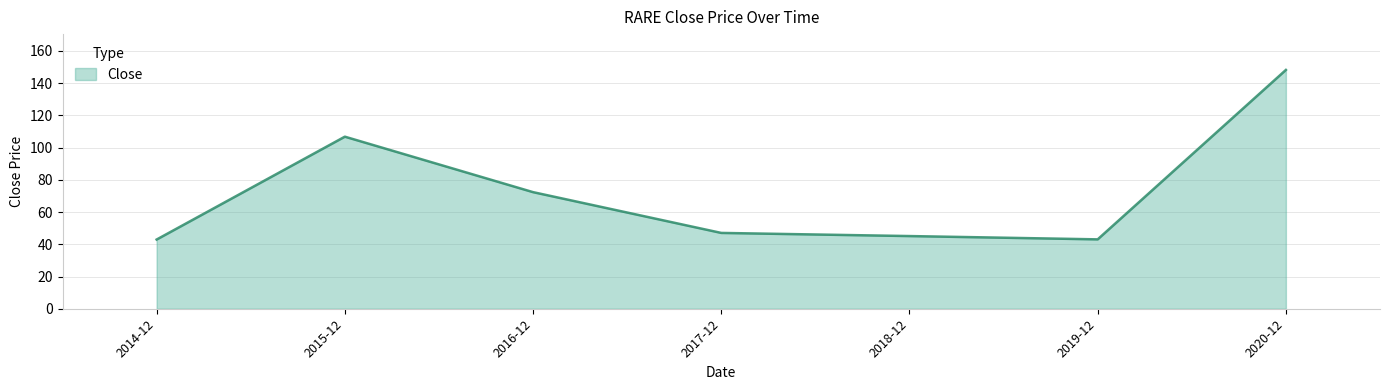

Read the value at 2019-12.

43.0